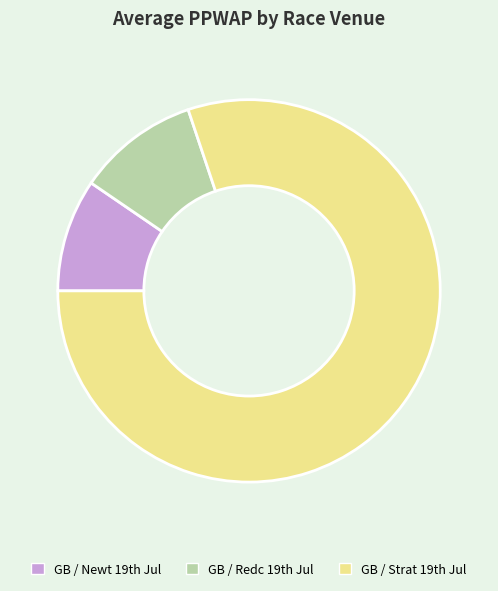

Rank the categories by value from highest to lowest.

GB / Strat 19th Jul, GB / Redc 19th Jul, GB / Newt 19th Jul